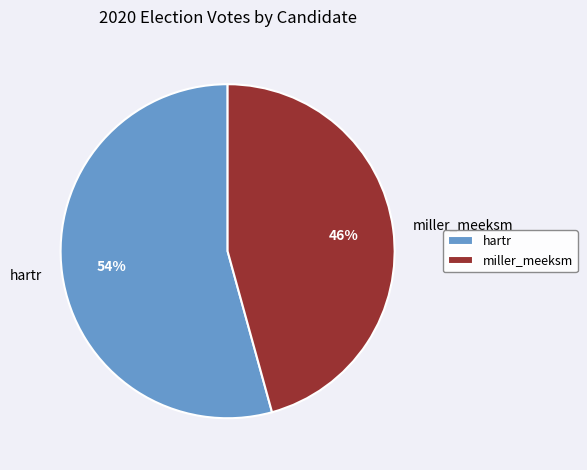

Which has a higher value, miller_meeksm or hartr?

hartr